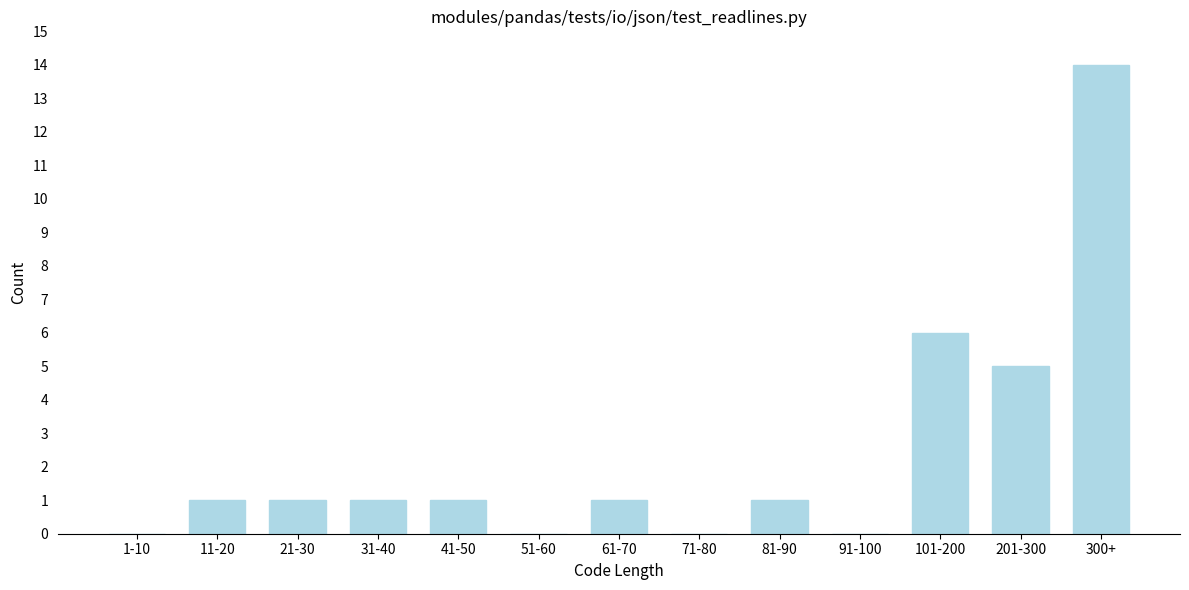

Reading left to right, list all the values displayed in this chart.

1-10=0	11-20=1	21-30=1	31-40=1	41-50=1	51-60=0	61-70=1	71-80=0	81-90=1	91-100=0	101-200=6	201-300=5	300+=14